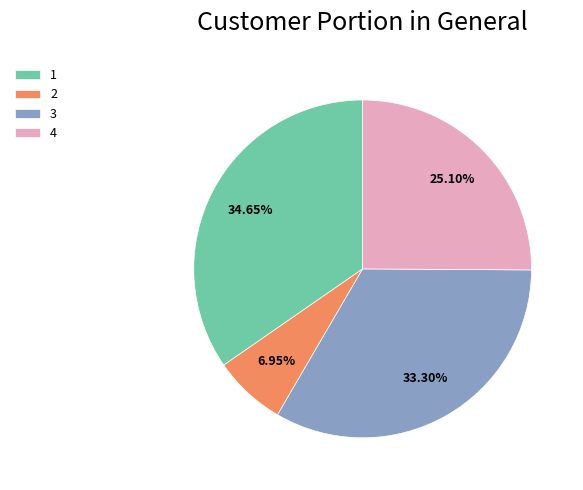

Which slice is the largest?

1